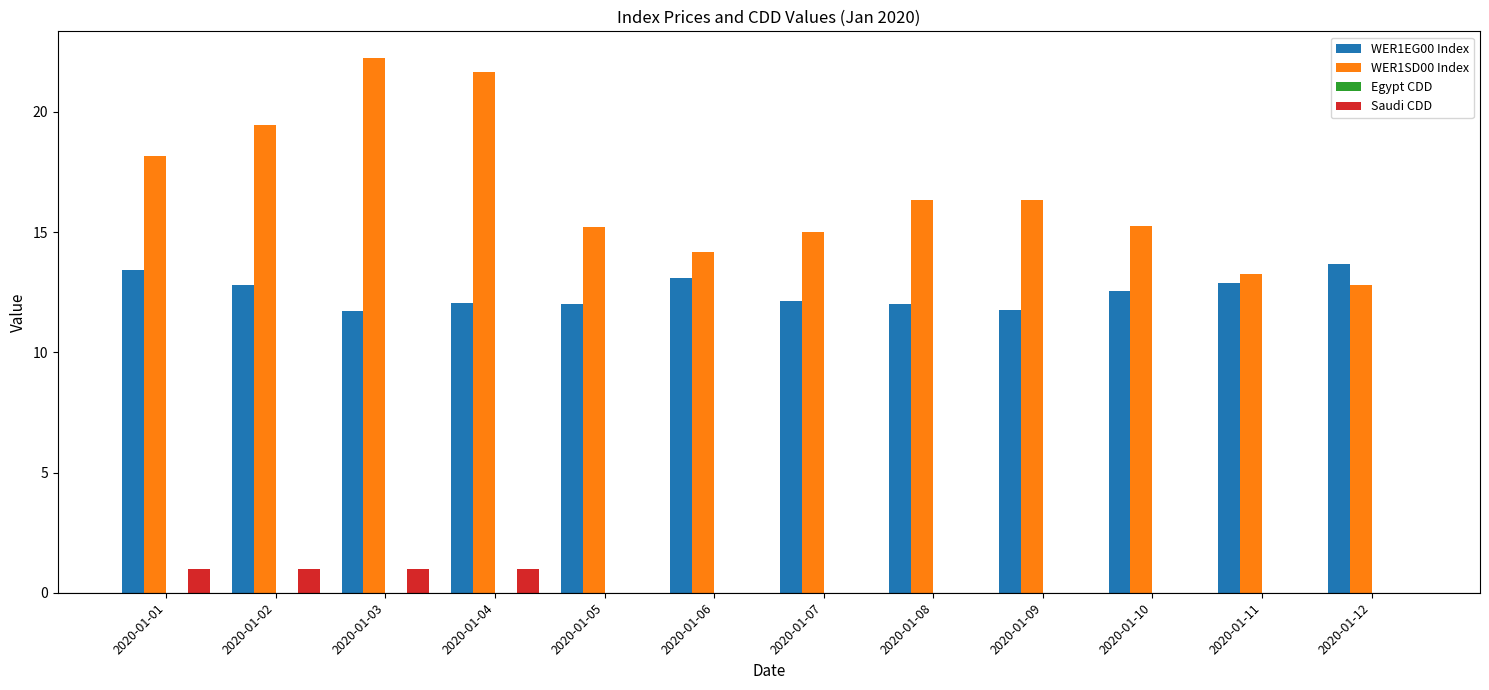

Which series has the largest total across all categories?

WER1SD00 Index